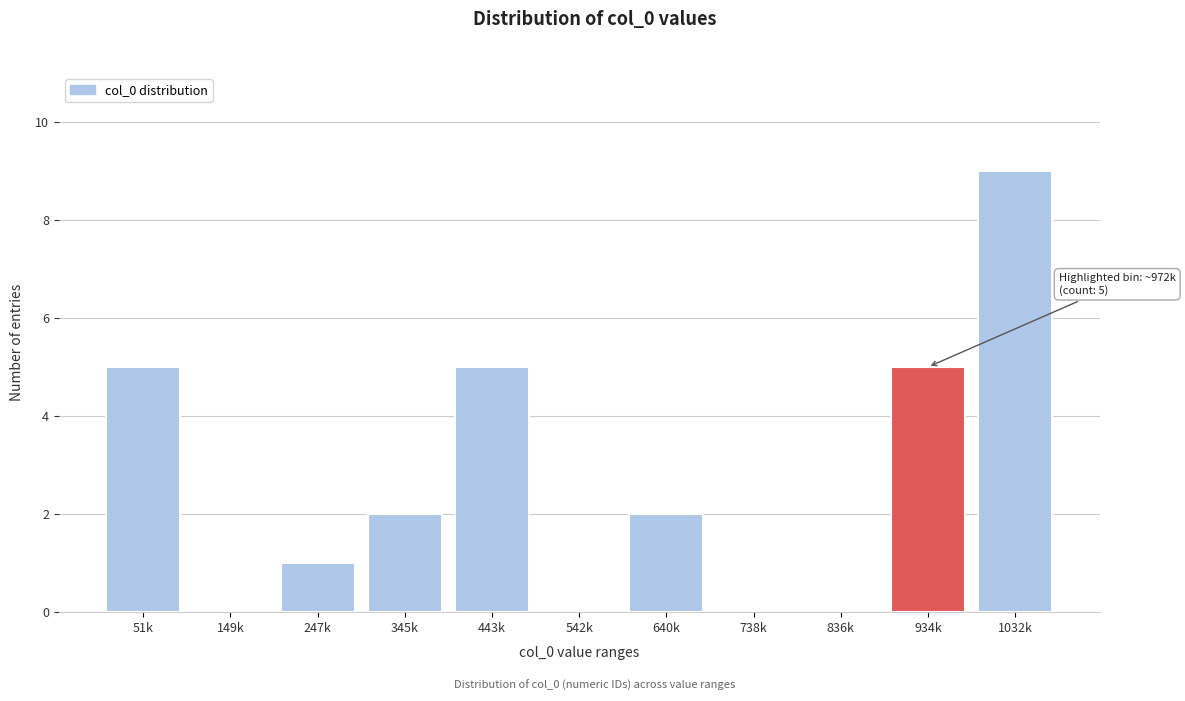

Reading right to left, what are all the values shown in this chart?

1032k=9	934k=5	836k=0	738k=0	640k=2	542k=0	443k=5	345k=2	247k=1	149k=0	51k=5